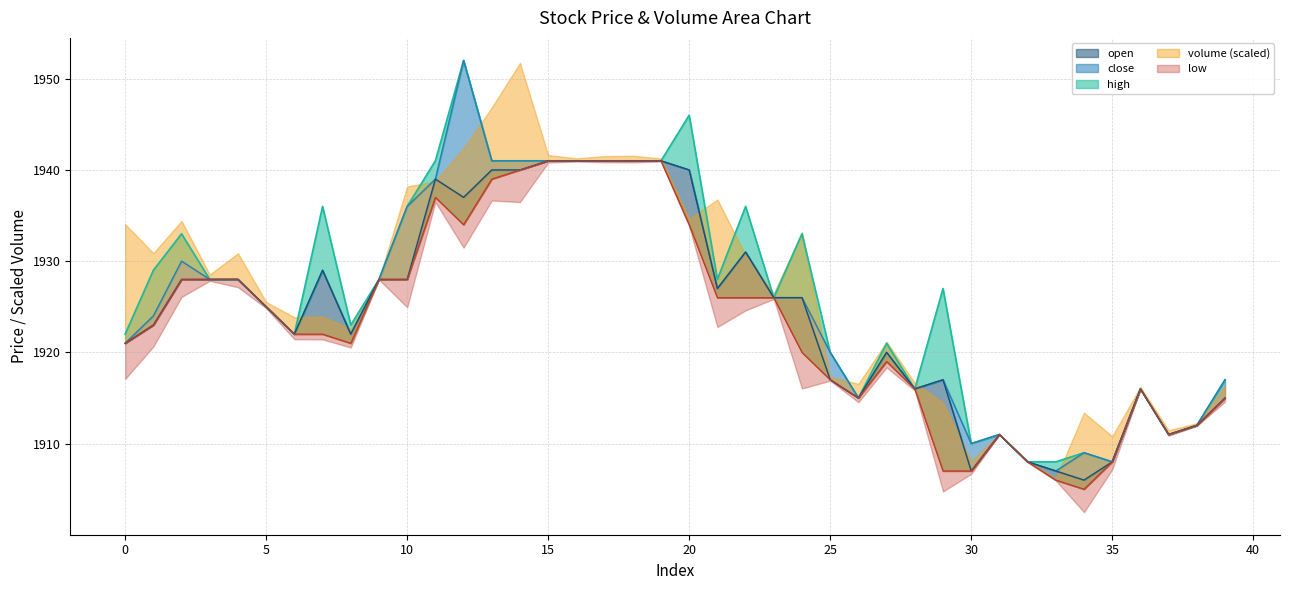

What is the maximum value for close?

1952